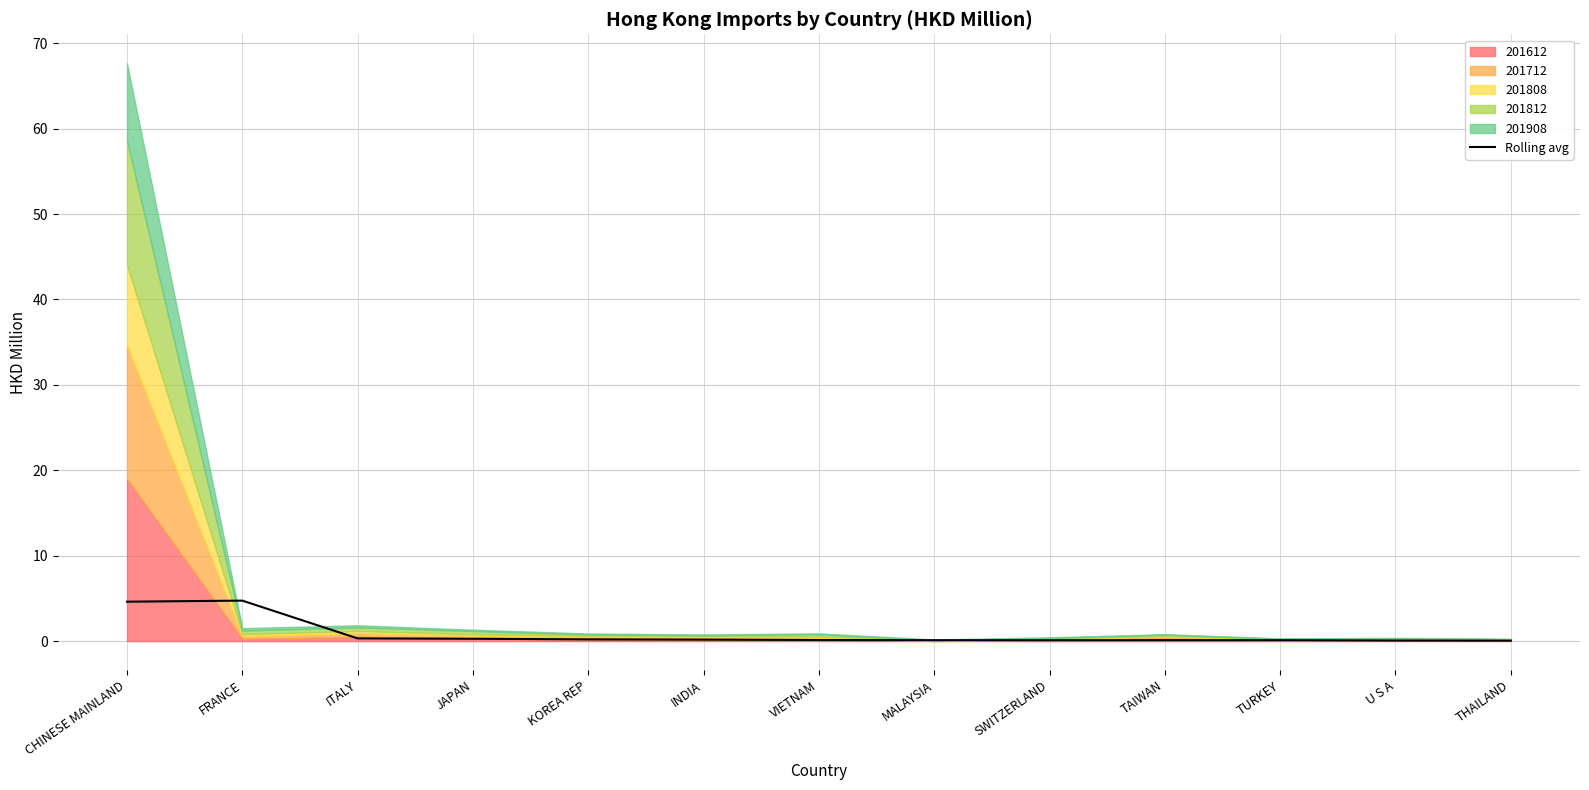

Where is the first local maximum?

FRANCE